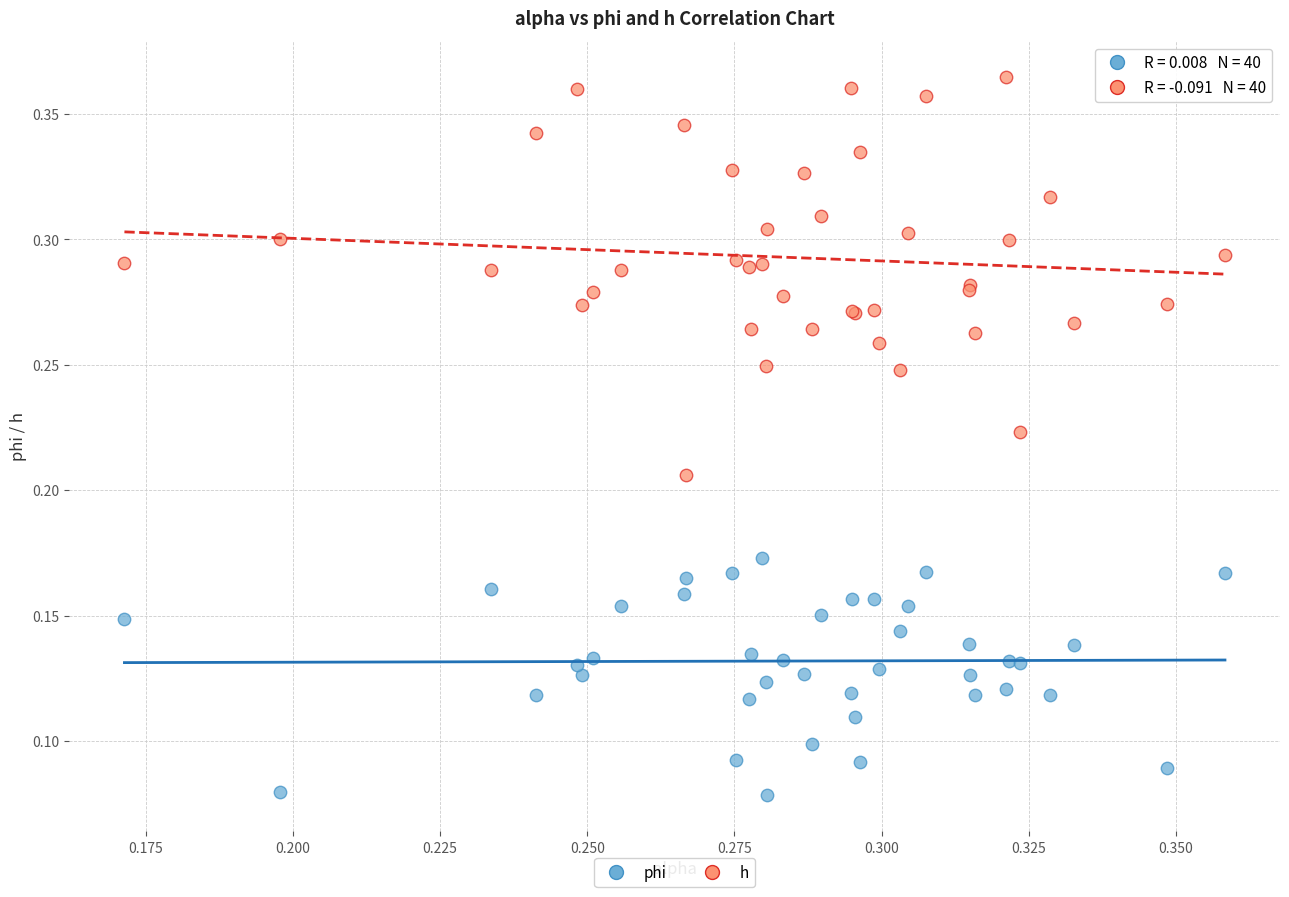

Which series reaches the minimum Y coordinate?

phi